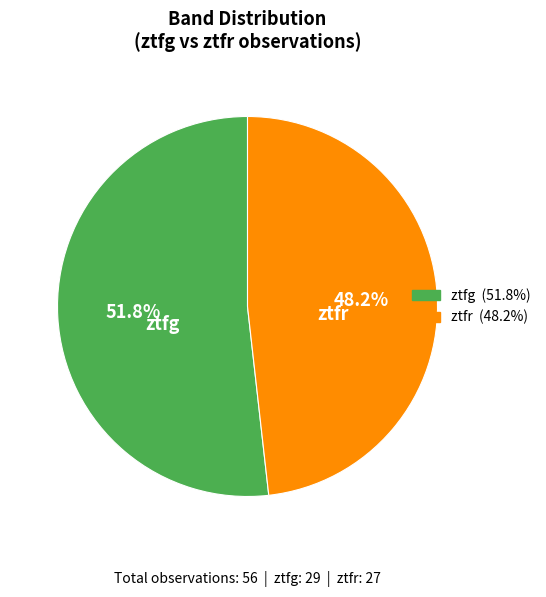

True or false: ztfr accounts for 48% of the total.

True